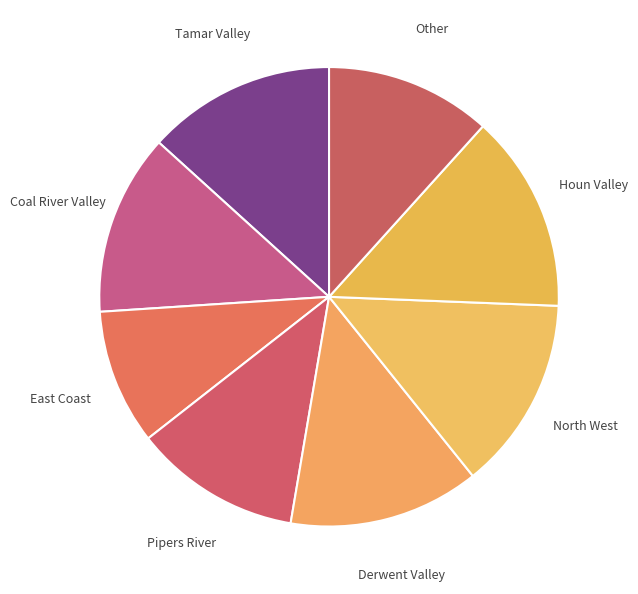

How many slices are in this pie chart?

8